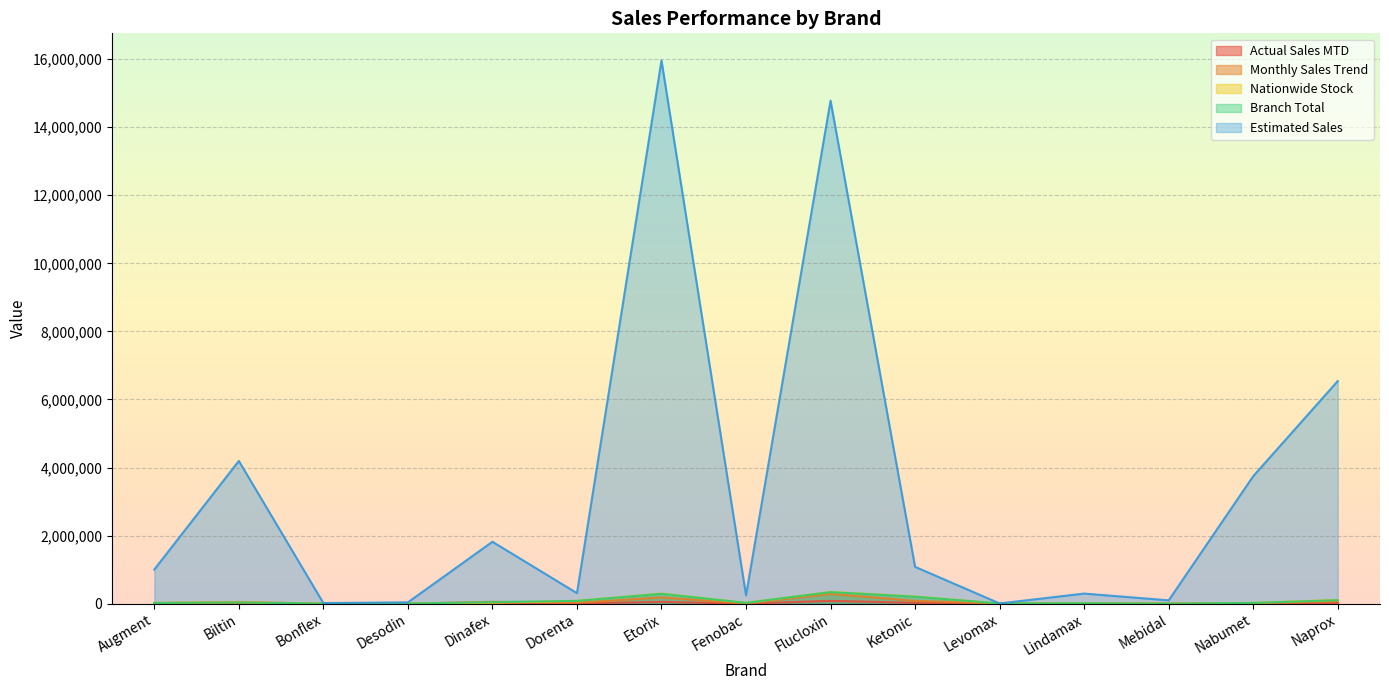

How many lines are shown in the chart?

5